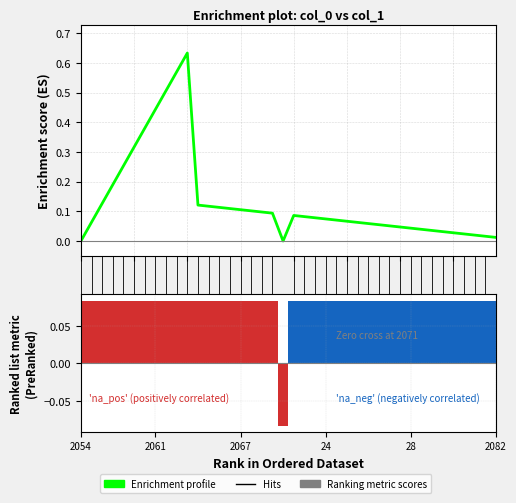

What is the value of the Enrichment profile bar at the 18th from the left?

0.1